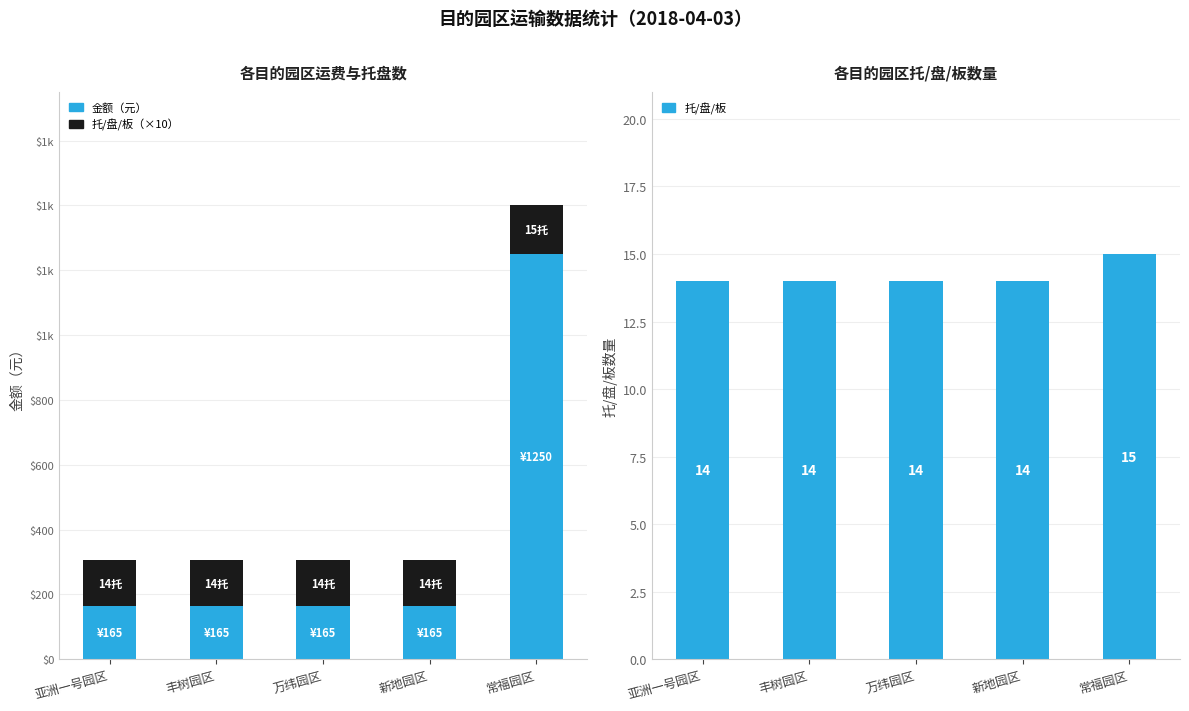

What is the sum of the 托/盘/板（×10） values at 新地园区 and 万纬园区?

280